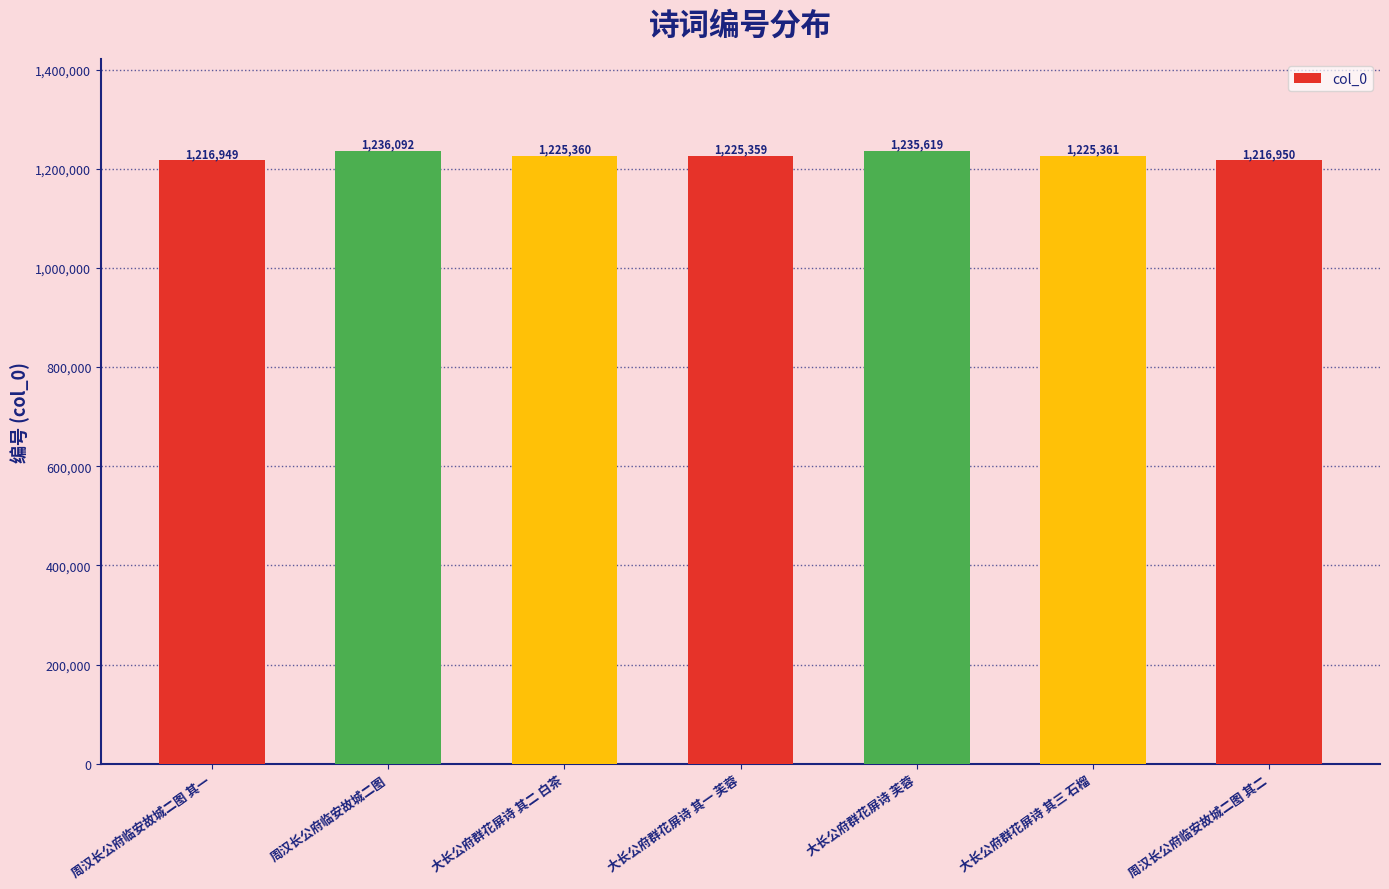

What is the difference between the maximum and second lowest values?

19142